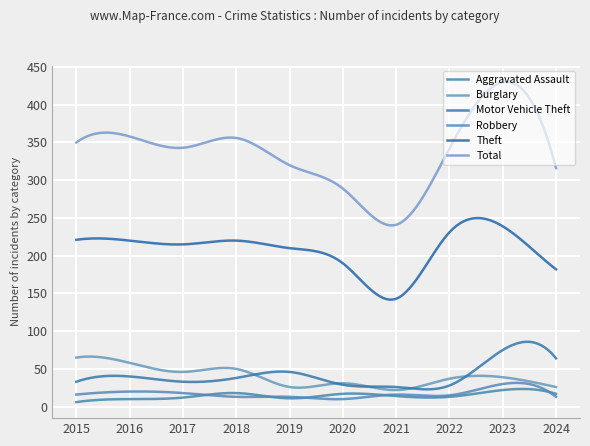

What is the value of the Theft point at the 9th from the left?

239